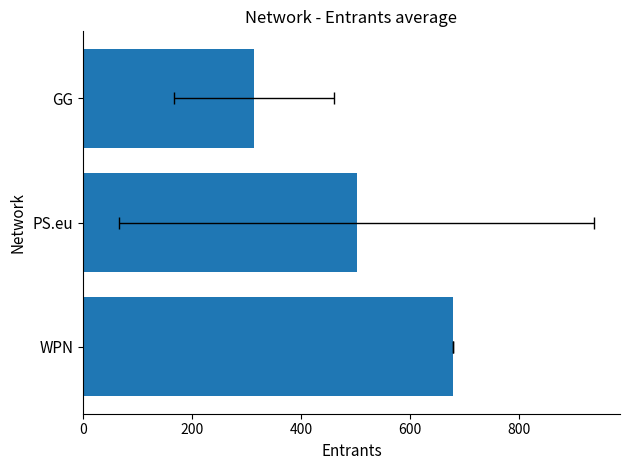

True or false: the data shows 432.1 at GG.

False